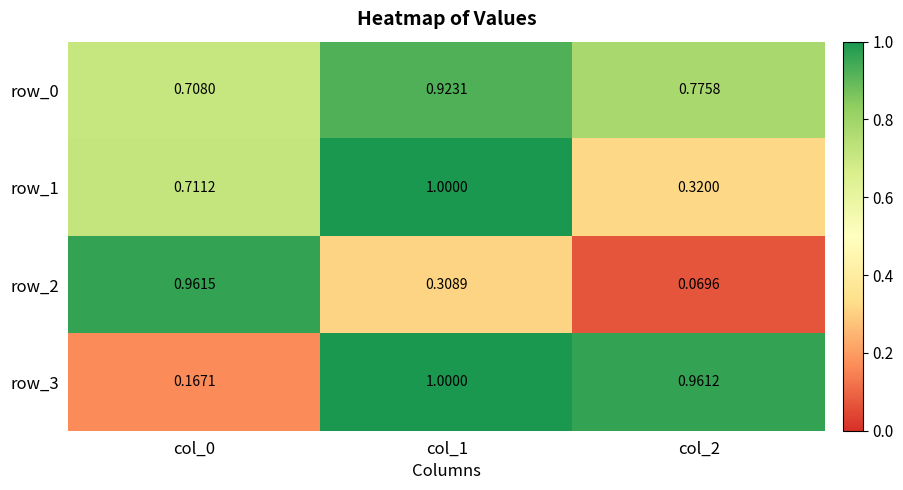

What value does the row_2 series have at col_0?

1.0